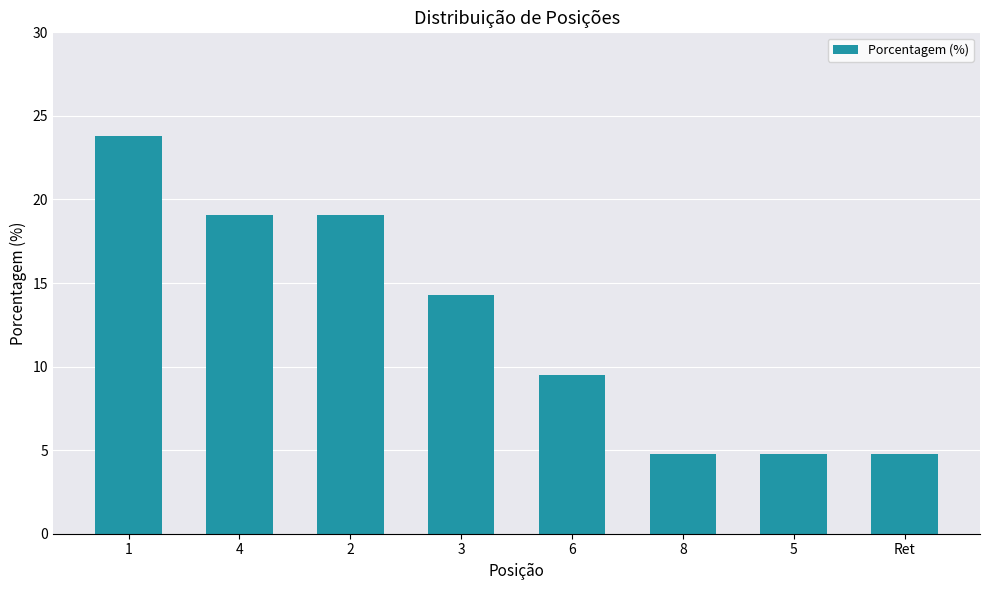

What is the average value?

12.5